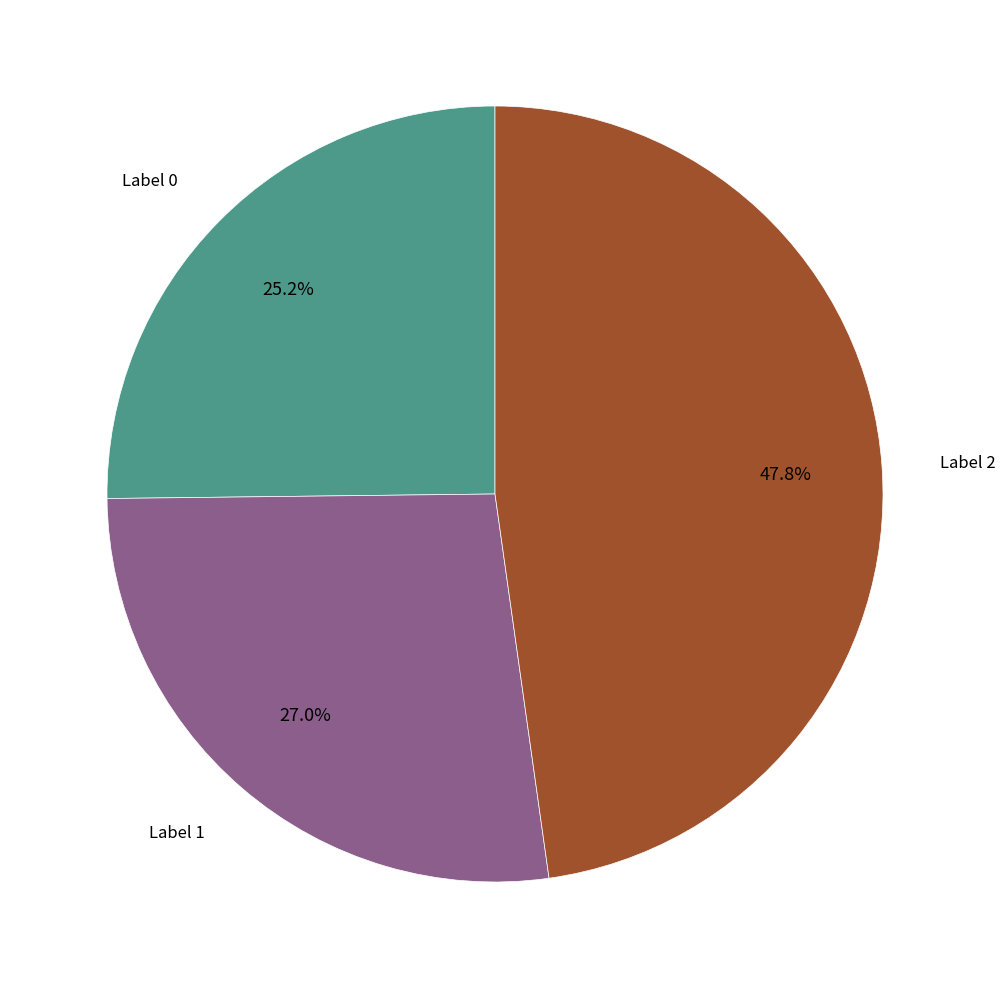

Is there a majority slice in this chart?

No